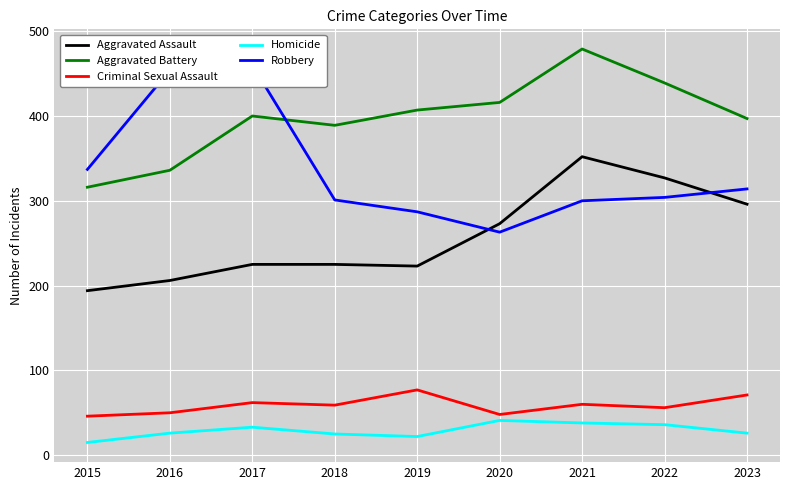

Which series has the widest spread of values?

Robbery